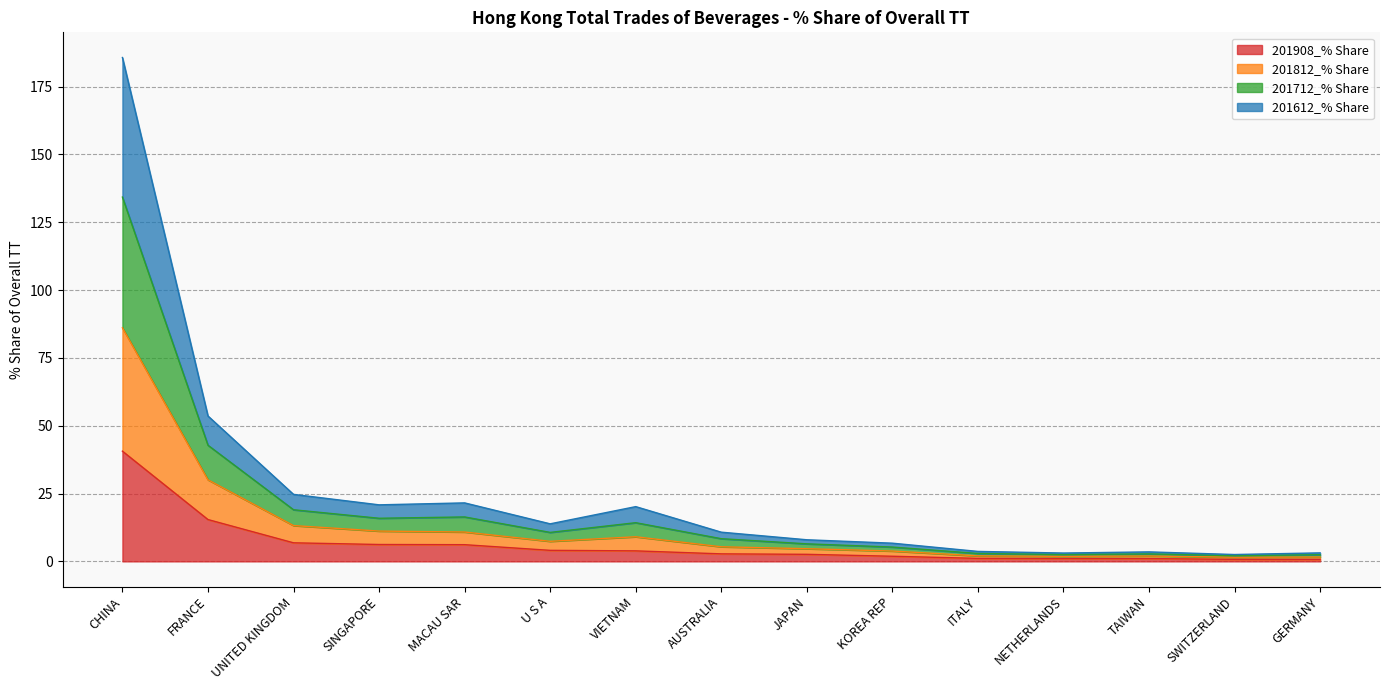

True or false: 201908_% Share has a value of 2.9 at UNITED KINGDOM.

False